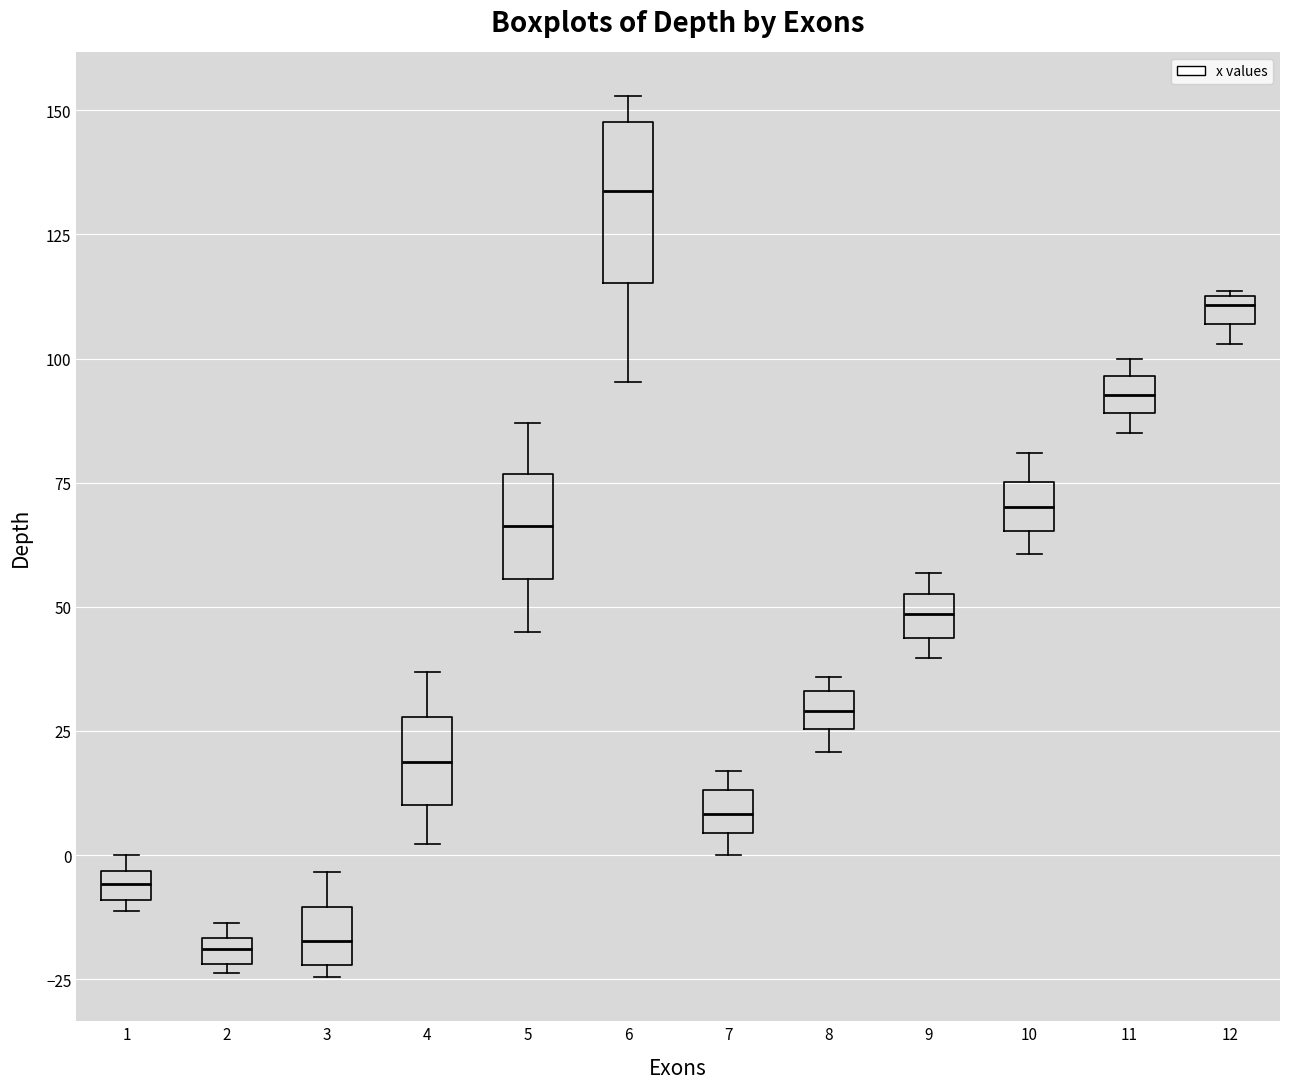

Where is the upper edge of the box at x = 1 on the y-axis? The values are not printed on the chart, so give them approximately, as read against the axis.

-5